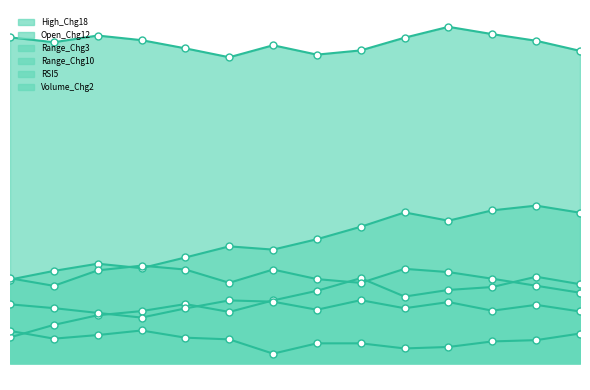

At which category is the sum across all series the highest?

2024-10-17